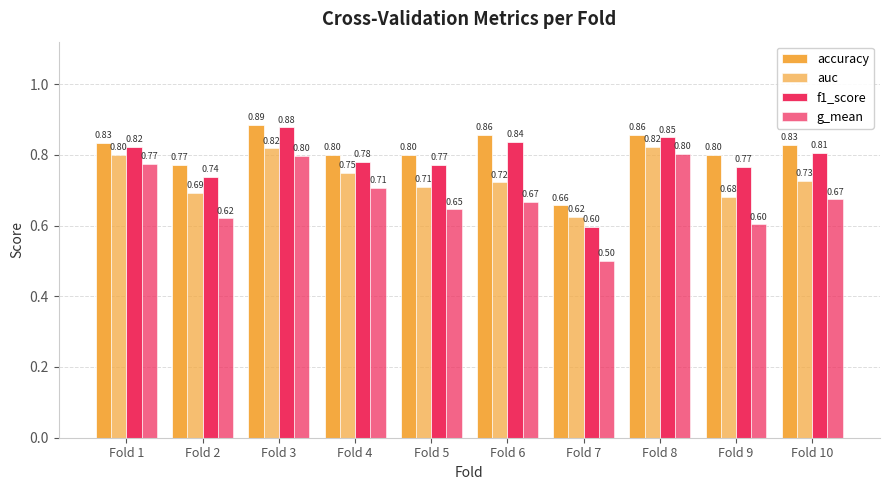

What is the spread (max minus min) of values at Fold 6?

0.2